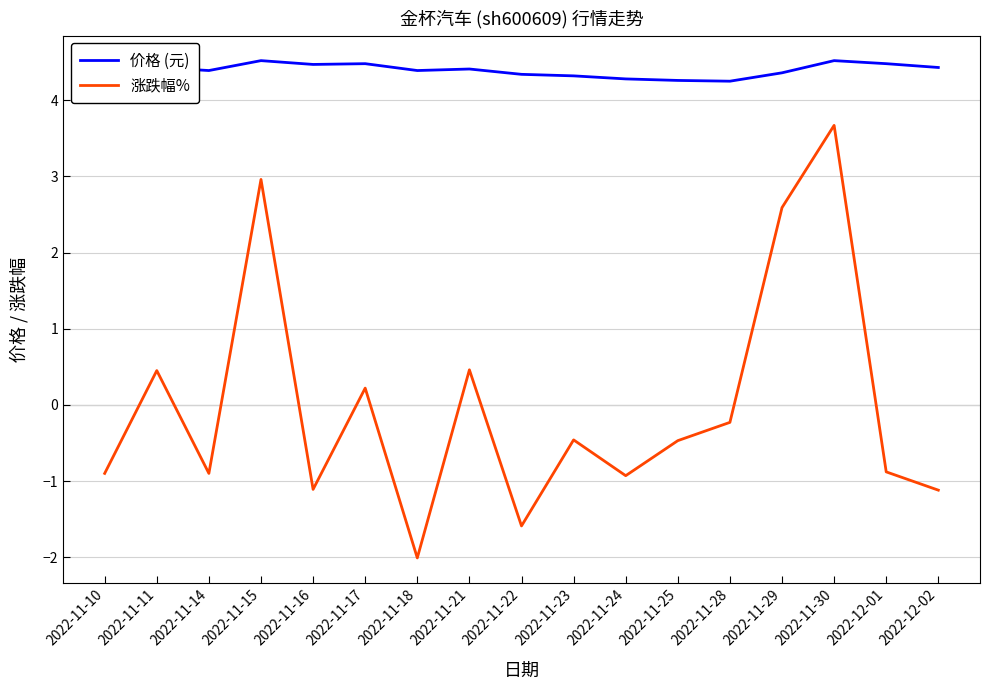

What is the difference between the maximum and minimum values in the 涨跌幅% series?

5.7